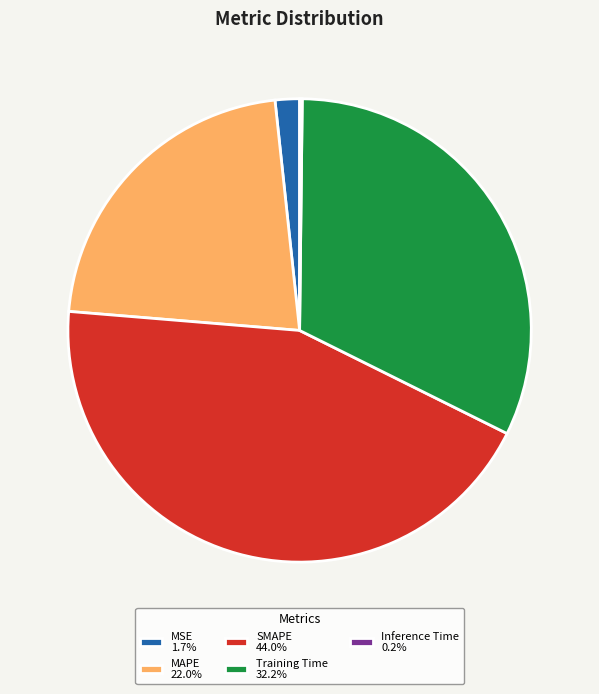

Does any single category account for the majority?

No